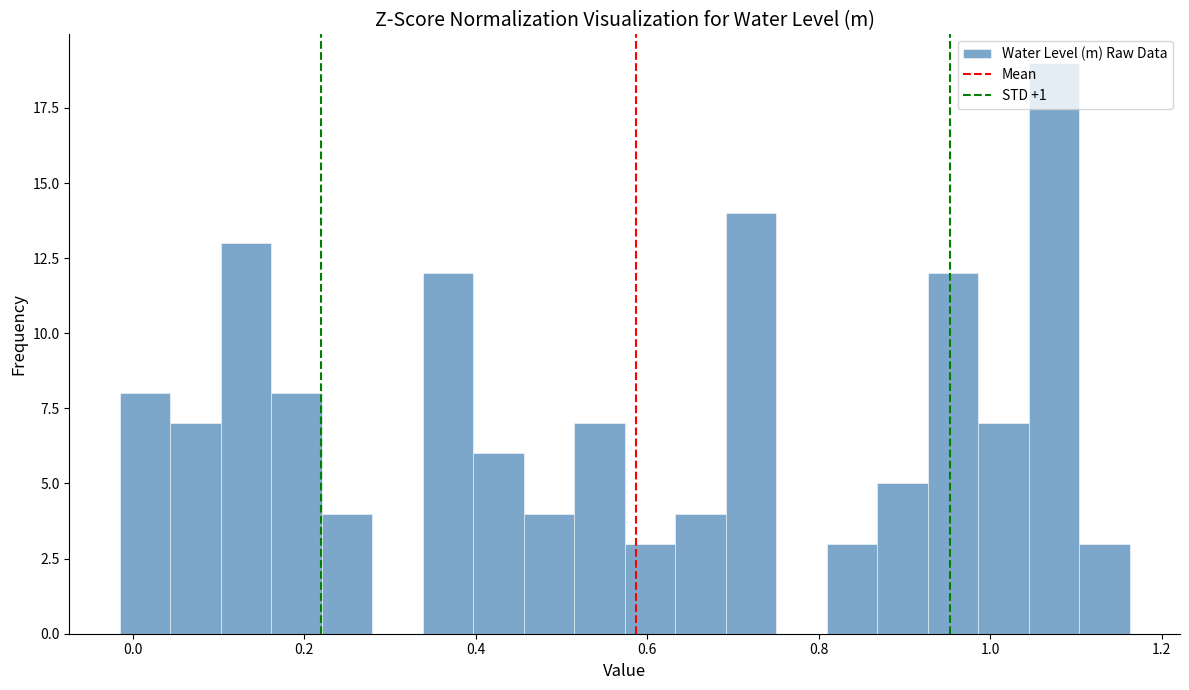

Read against the x-axis, roughly where is the centre of the tallest bar?

1.08